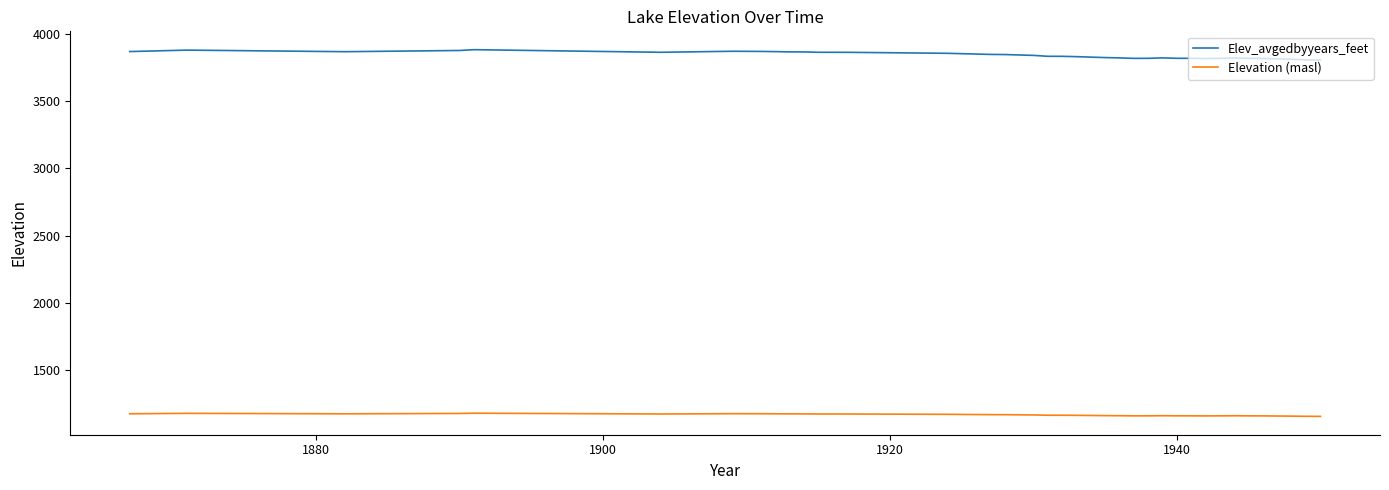

What is the difference between the maximum and minimum values in the Elev_avgedbyyears_feet series?

77.4